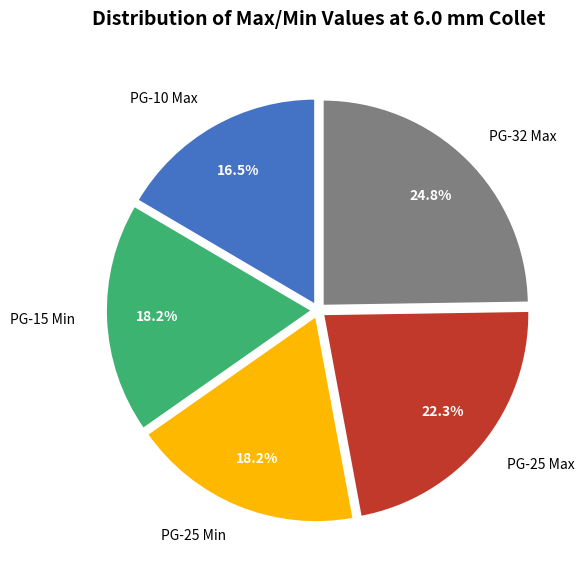

Which slice is the smallest?

PG-10 Max